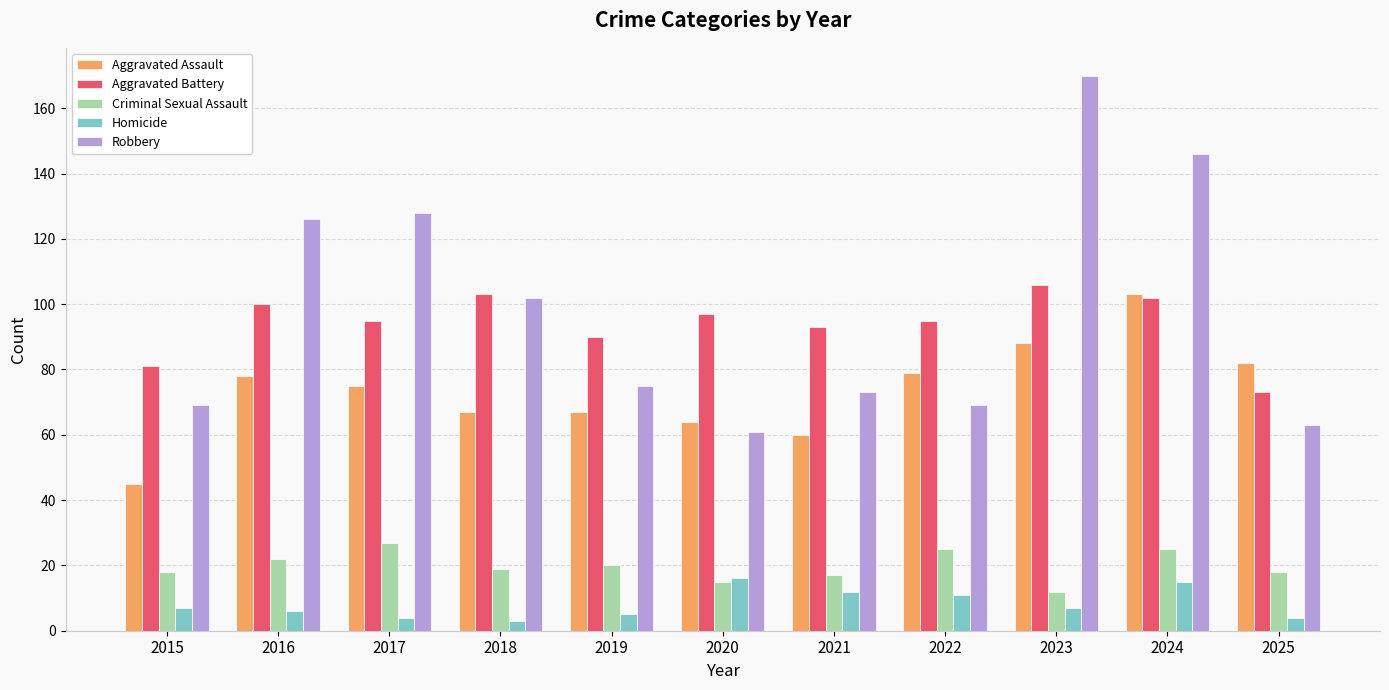

Rank the series by their maximum value, from highest to lowest.

Robbery, Aggravated Battery, Aggravated Assault, Criminal Sexual Assault, Homicide